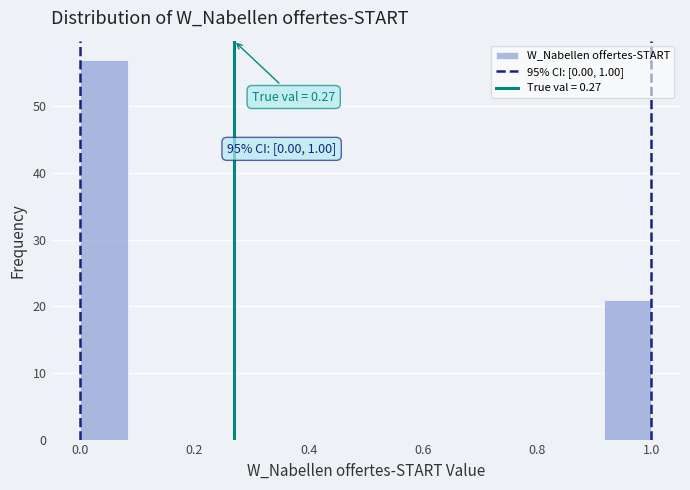

Over which range of the x-axis is the bar tallest?

0.00 to 0.08